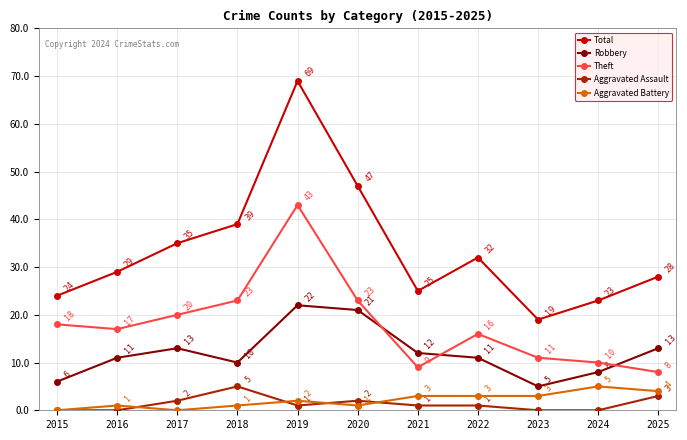

How many Aggravated Battery values are between 1 and 3?

7